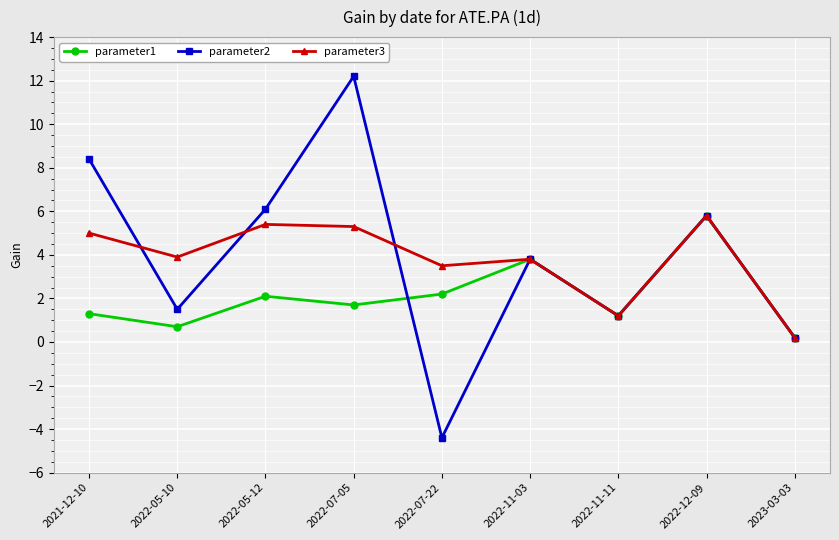

What is the difference between the maximum and minimum values in the parameter2 series?

16.6